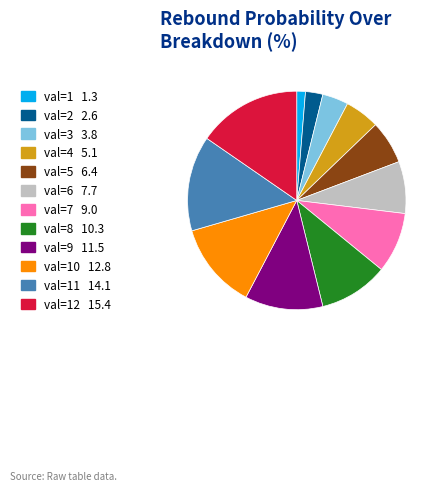

How many slices are in this pie chart?

12